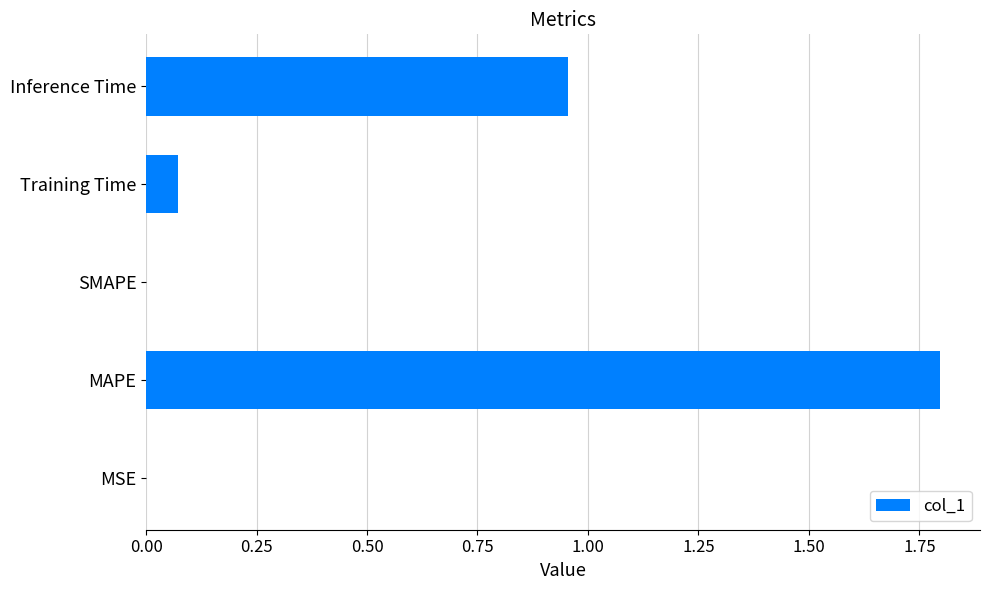

What is the sum of all values?

2.8